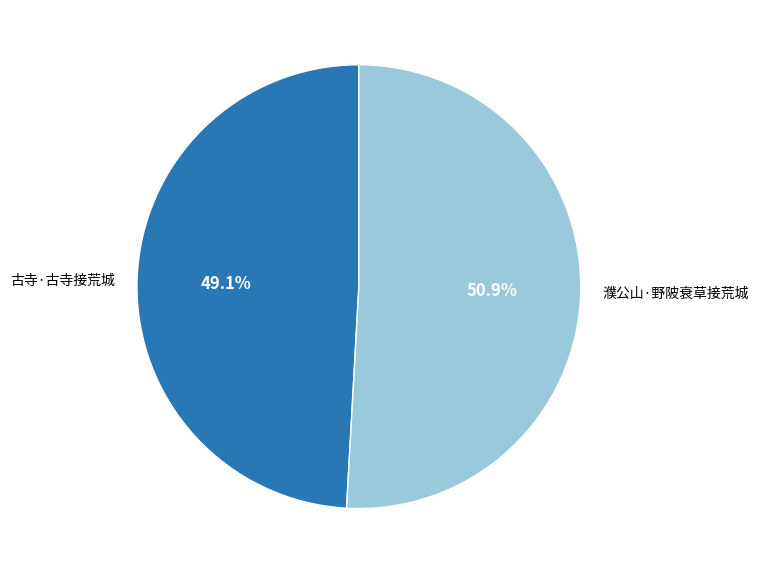

How many slices are in this pie chart?

2